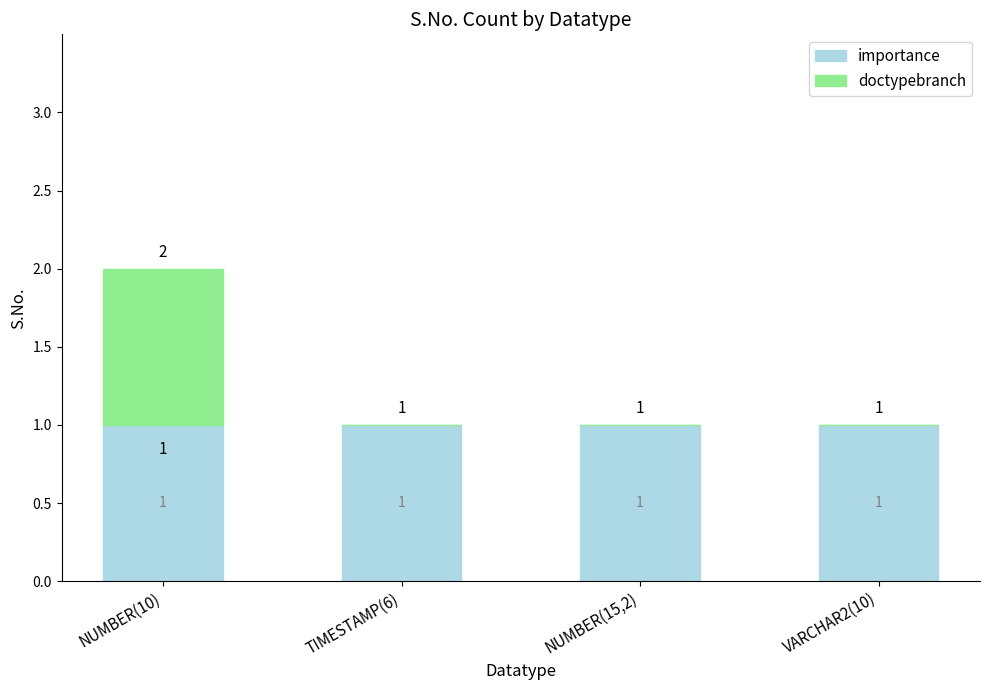

True or false: importance has a value of 1 at TIMESTAMP(6).

True